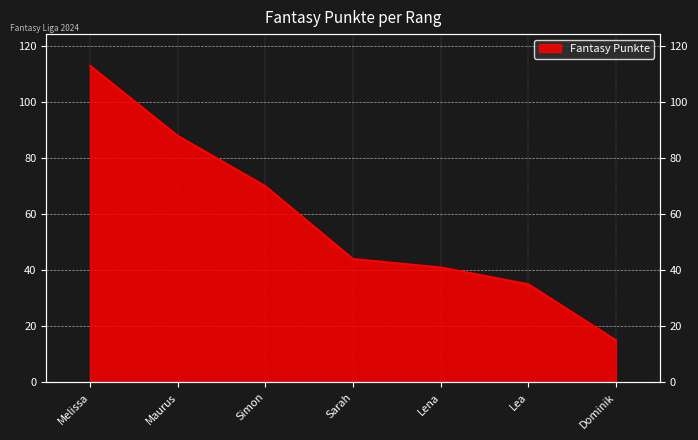

What is the ratio of the value at Lea to the value at Dominik?

2.3